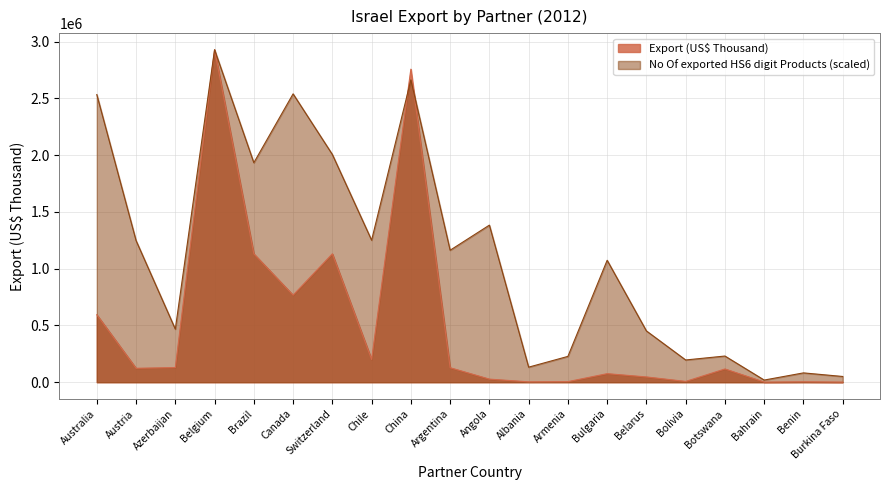

In No Of exported HS6 digit Products, how many points are lower than both neighbors (excluding endpoints)?

7